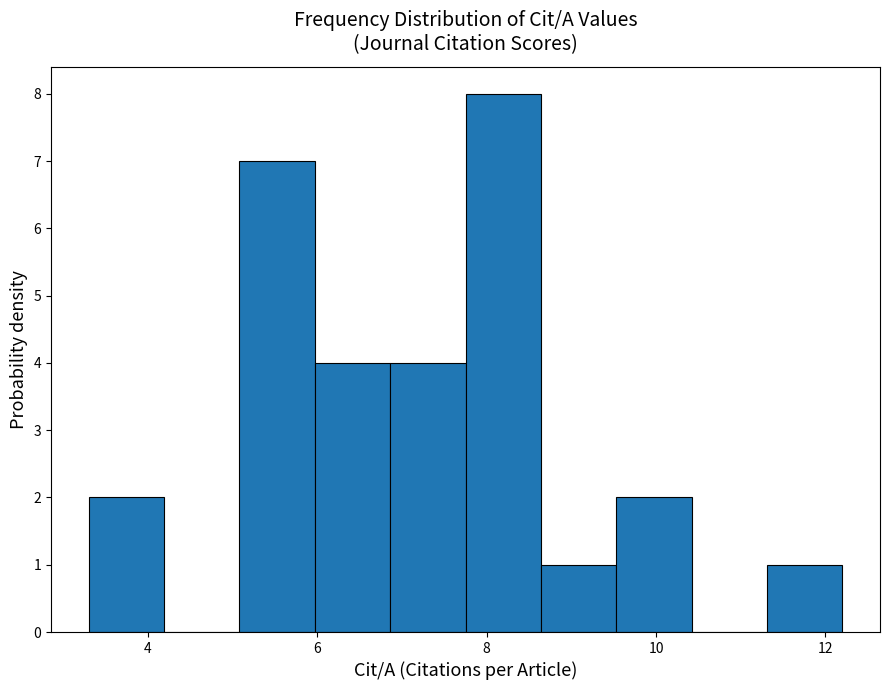

Which range on the x-axis has the tallest bar?

7.8 to 8.6